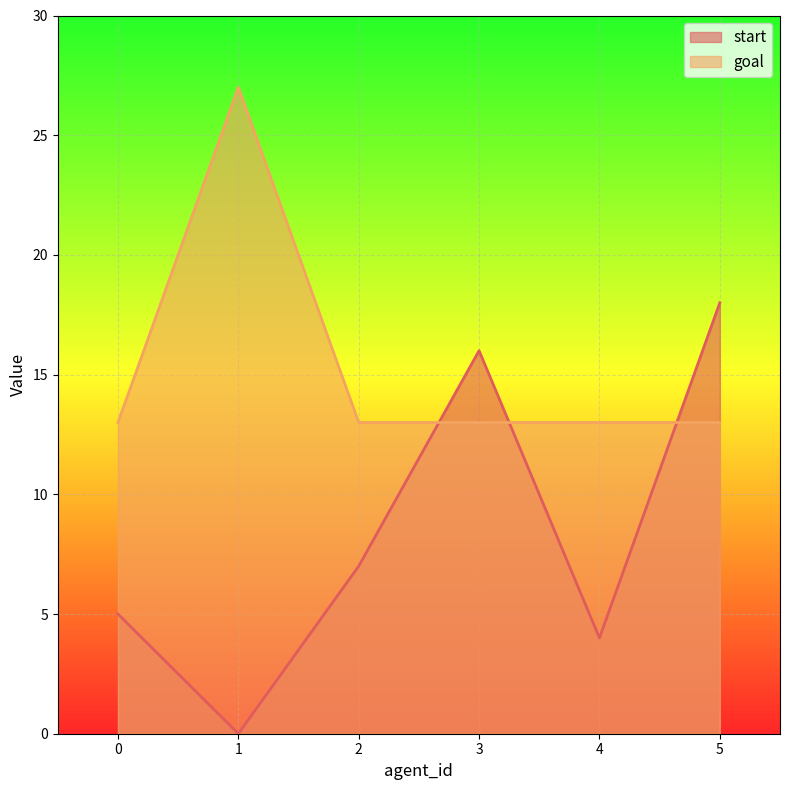

List the series in order of their peak value, highest first.

goal, start